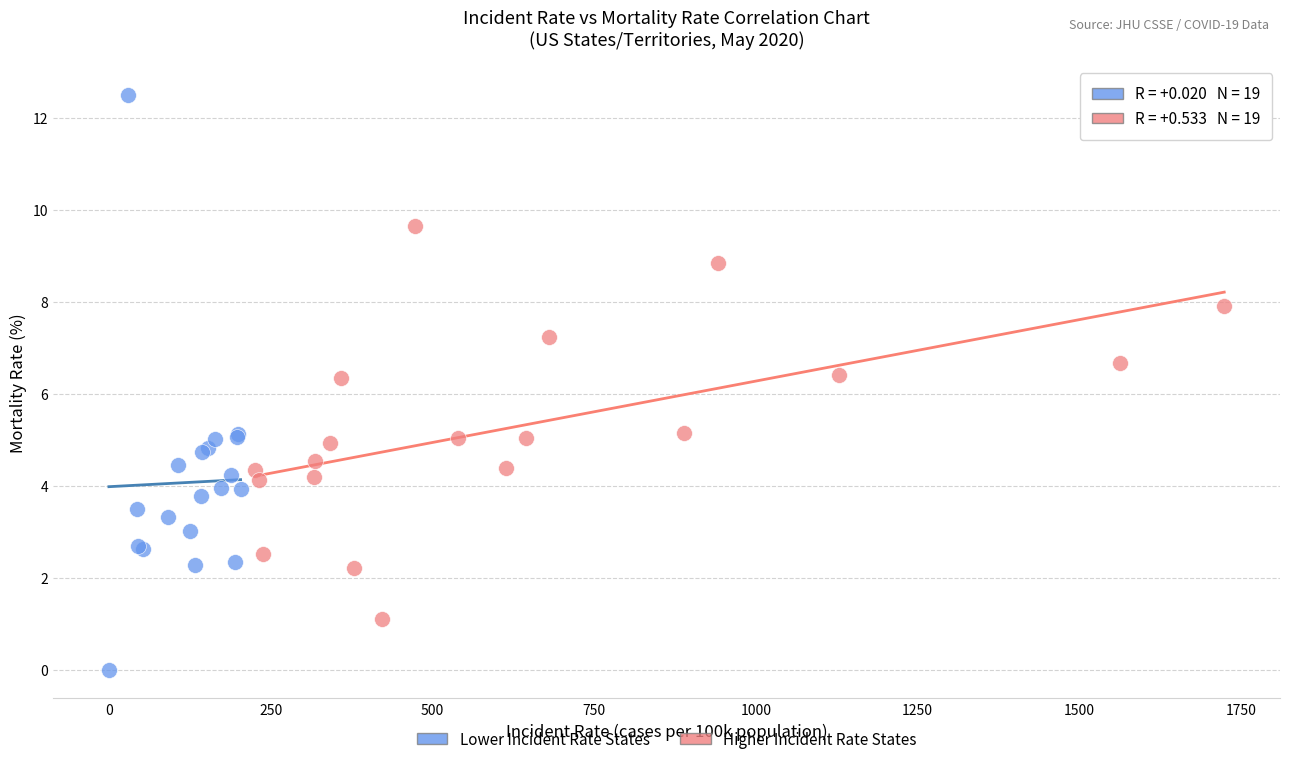

Which series contains the lowest Y value?

Lower Incident Rate States